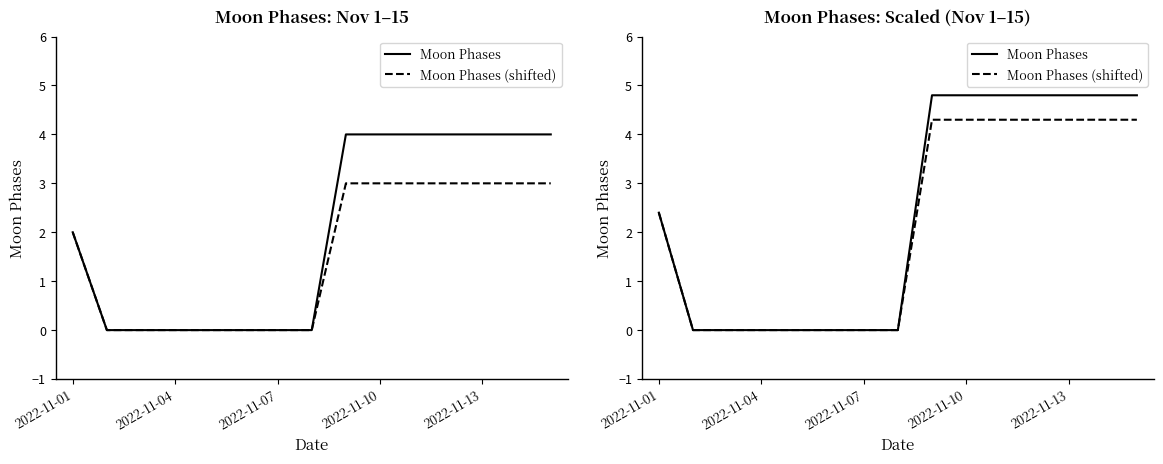

What is the difference between the maximum and second lowest values in the Moon Phases (shifted) series?

4.3